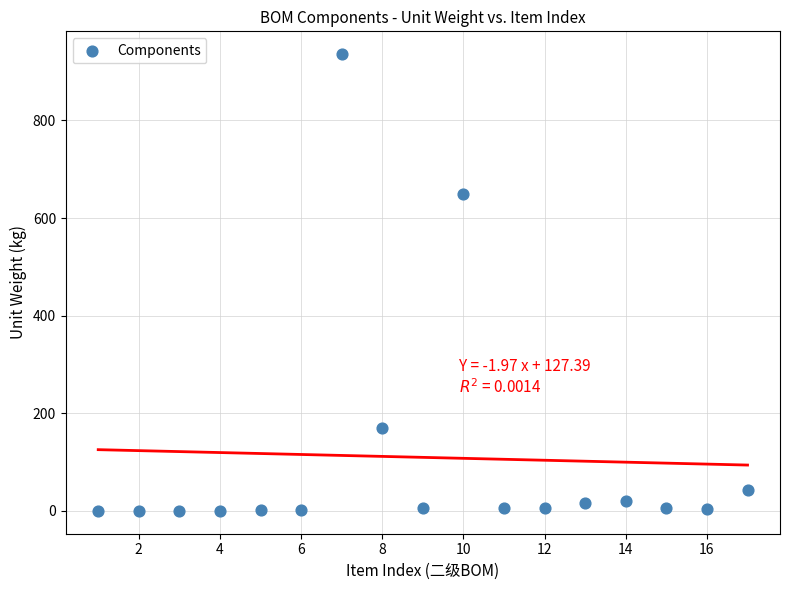

What is the range of X values (max minus min)?

16.0